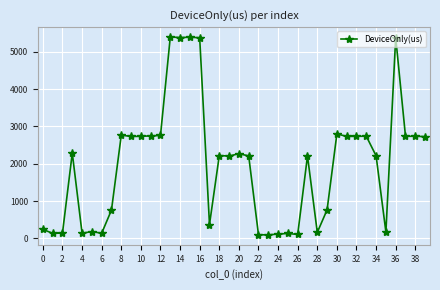

What is the greatest value displayed?

5391.9